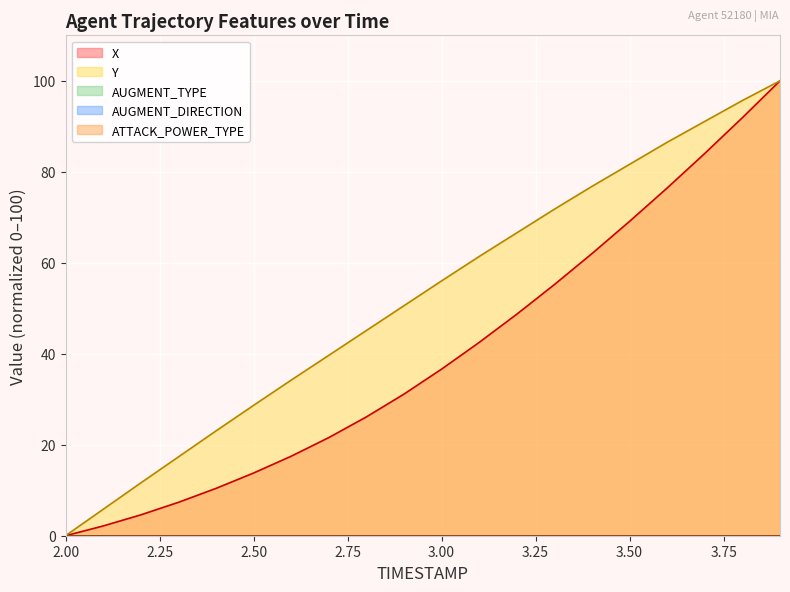

True or false: X and Y cross at least once.

False